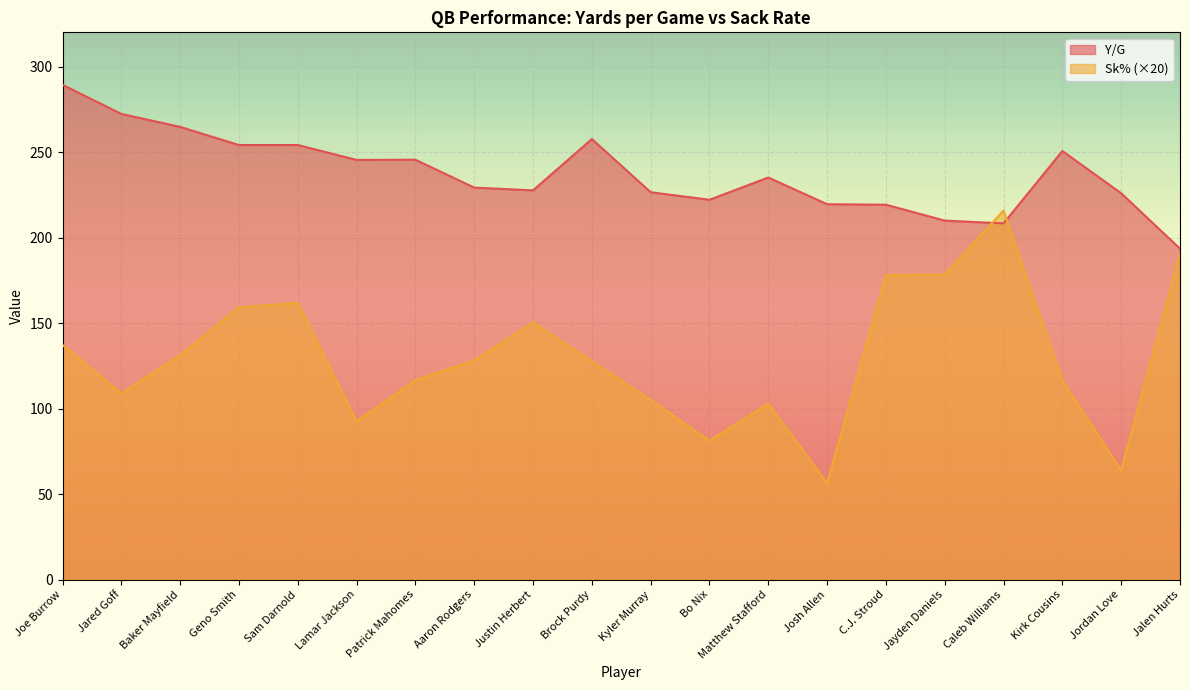

How many interior local valleys does the Sk% series have?

5